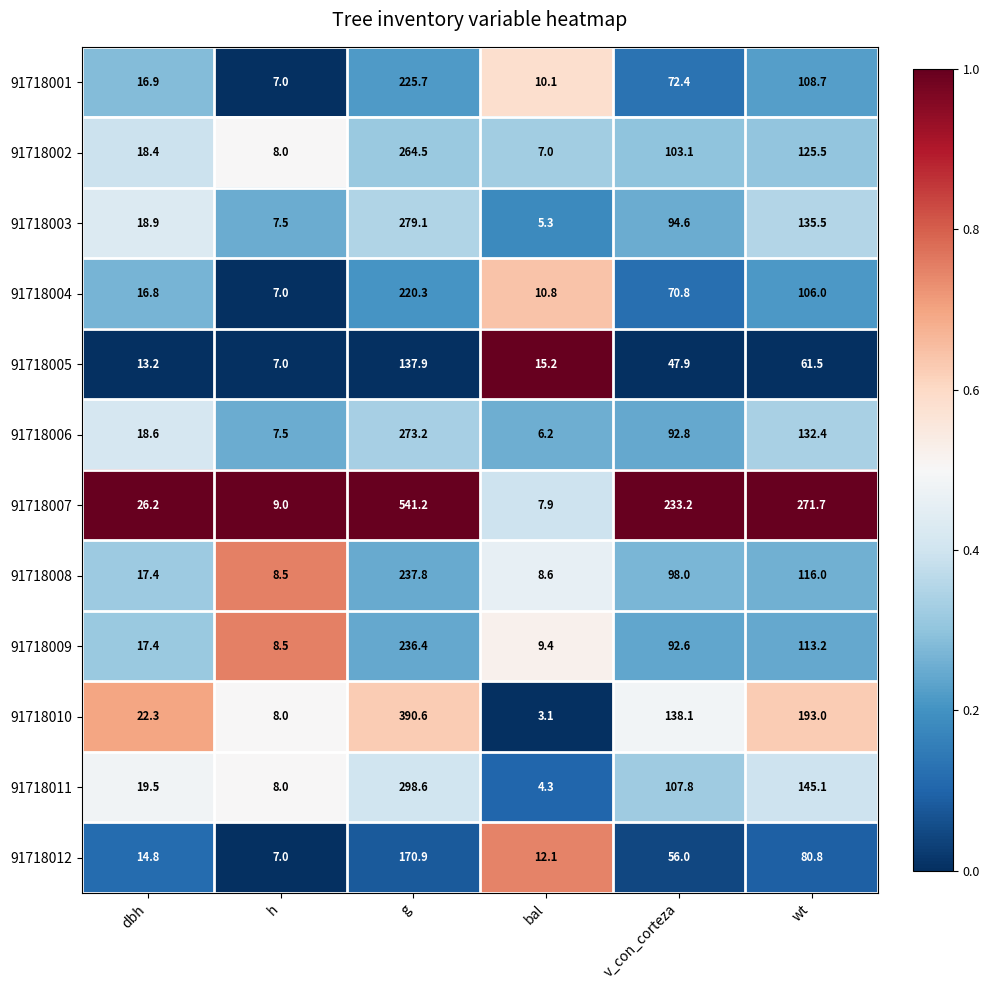

How many data points does each series have?

6